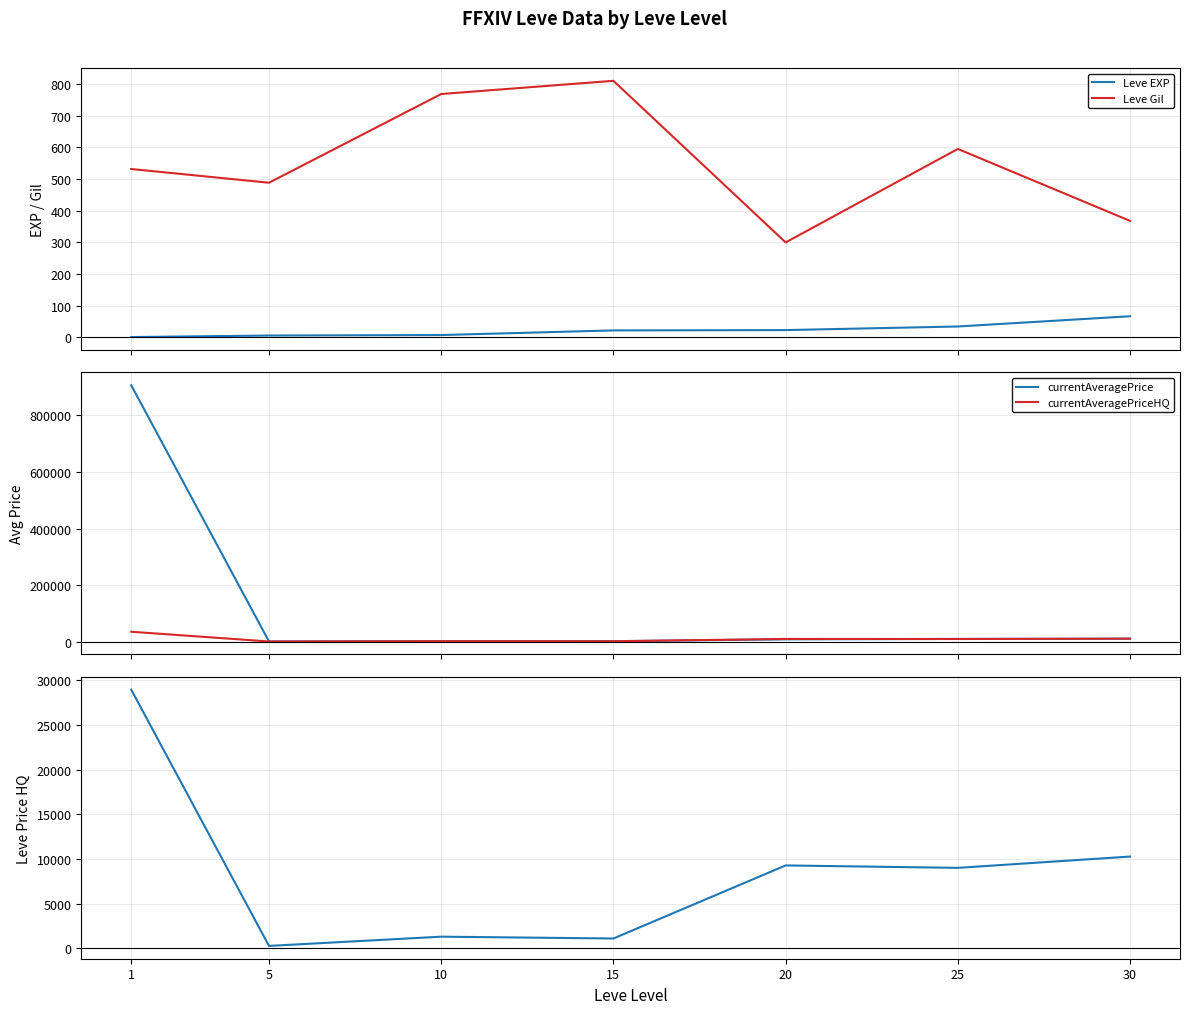

Read the currentAveragePrice value at 25.

9300.0